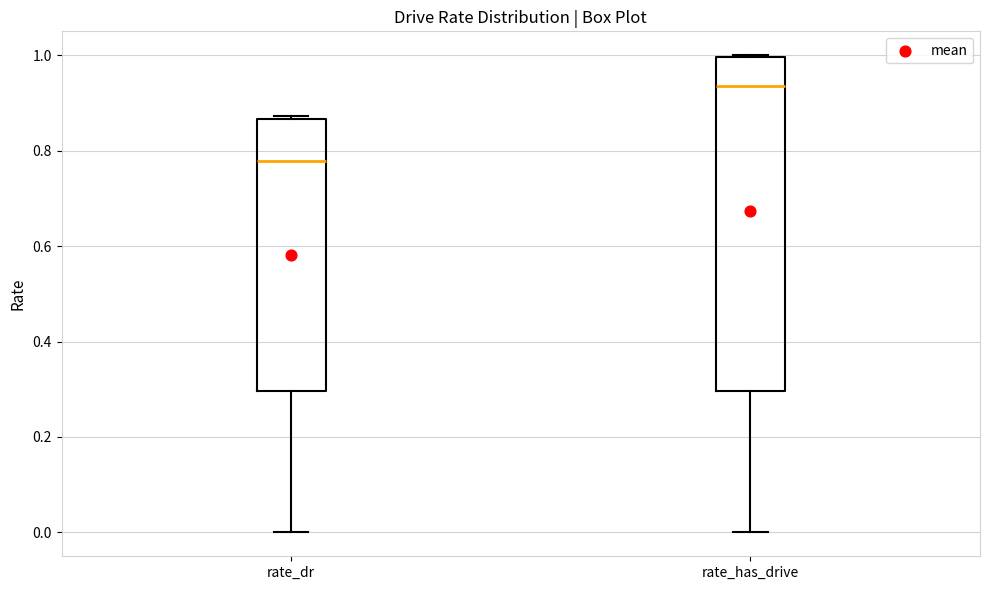

Which box has the highest median line?

rate_has_drive